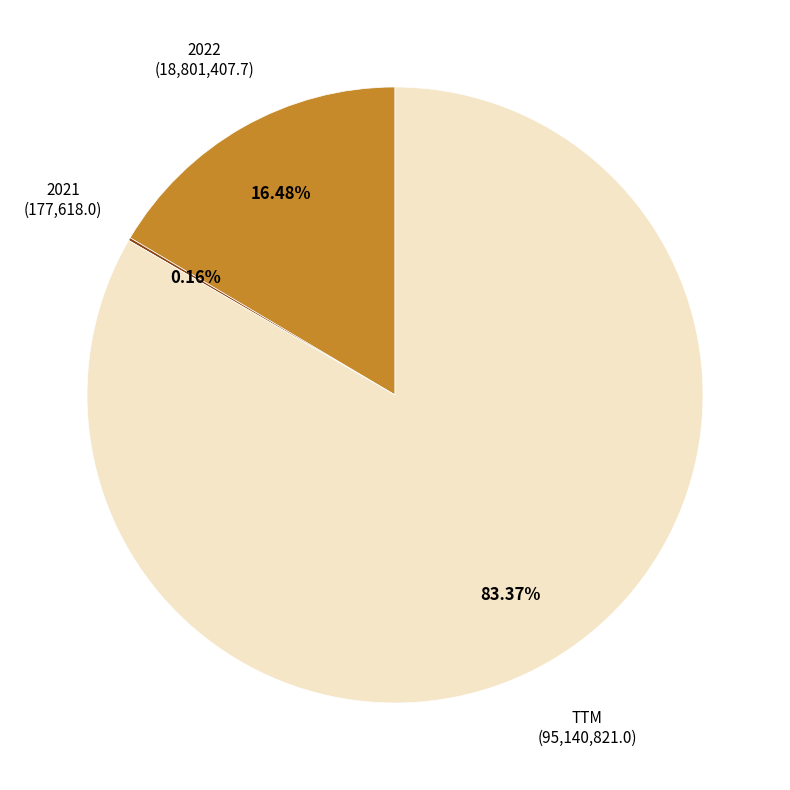

Does any single category account for the majority?

Yes